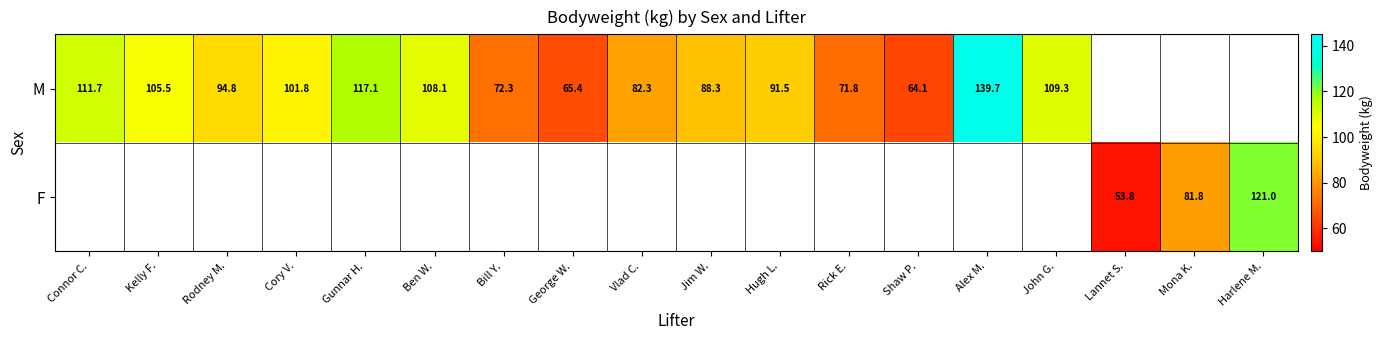

What is the smallest value displayed?

53.8